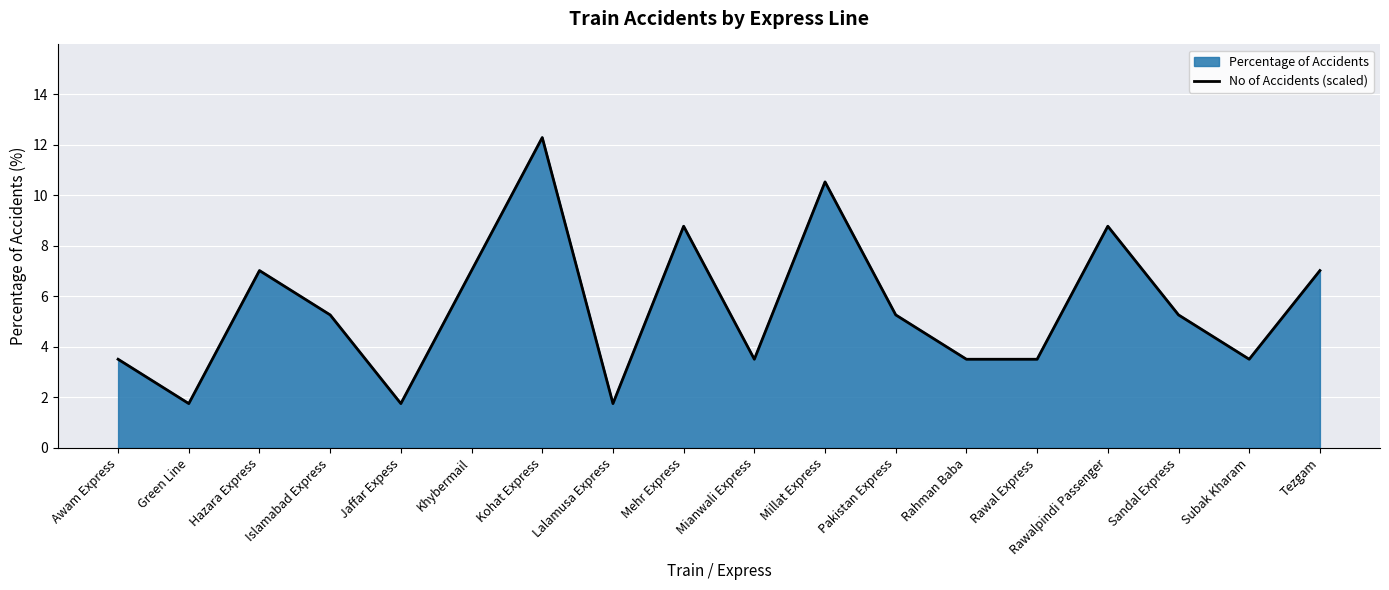

Reading left to right, list all the values displayed in this chart.

3.5	1.8	7.0	5.3	1.8	7.0	12.3	1.8	8.8	3.5	10.5	5.3	3.5	3.5	8.8	5.3	3.5	7.0